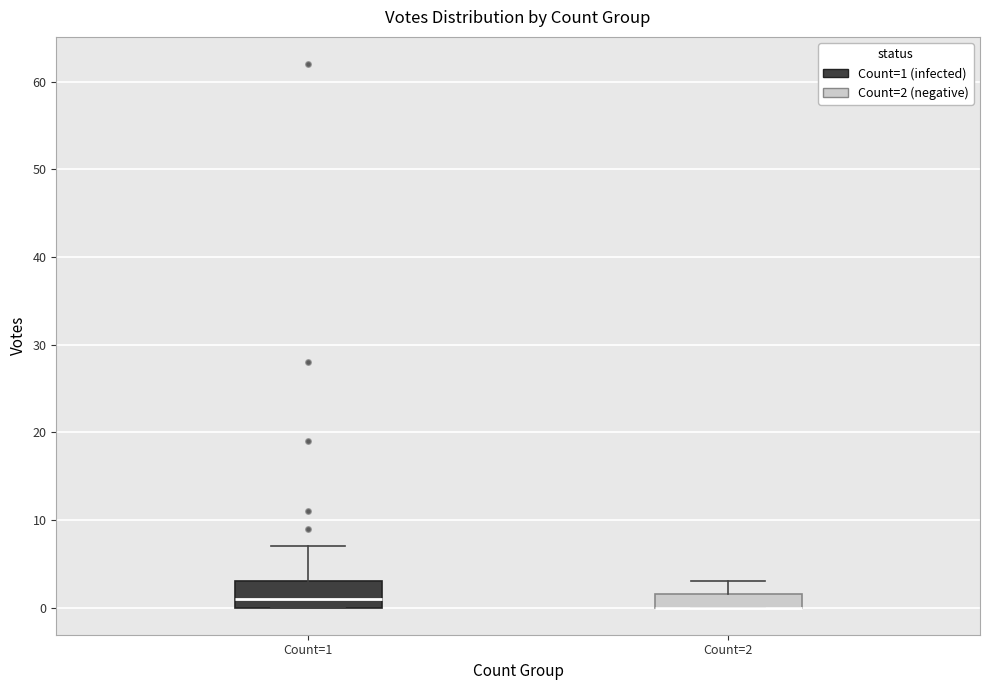

Reading left to right, read every box against the y-axis: the position of its median line, the range the box covers, and the ends of its whiskers. The values are not printed on the chart, so give them approximately, as read against the axis.

Count=1: median 1, box 0 to 3, whiskers 0 to 7
Count=2: median 0 (drawn on the box's lower edge), box 0 to 2, whiskers 0 to 3